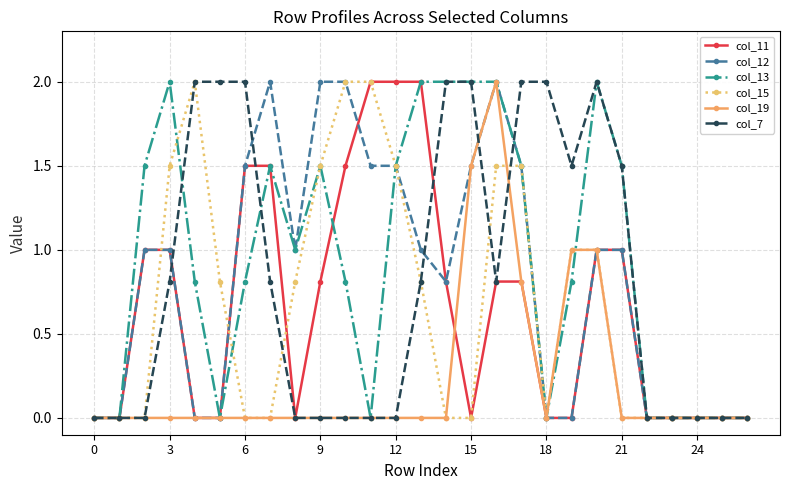

Which series has the largest total across all categories?

col_13